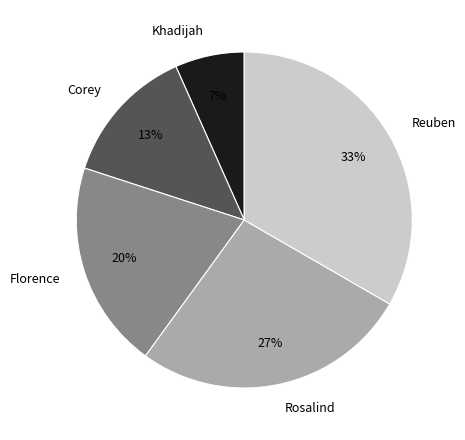

Which category has the smallest portion of the pie?

Khadijah